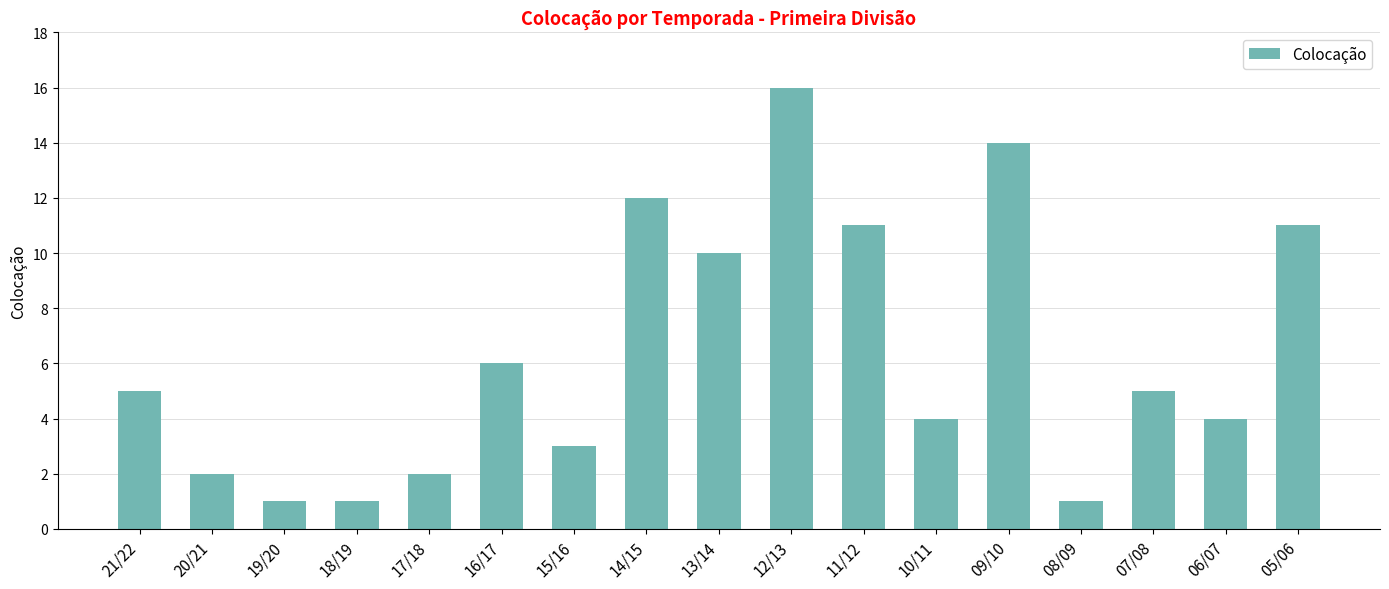

Is it true that the value at 15/16 is 5?

False